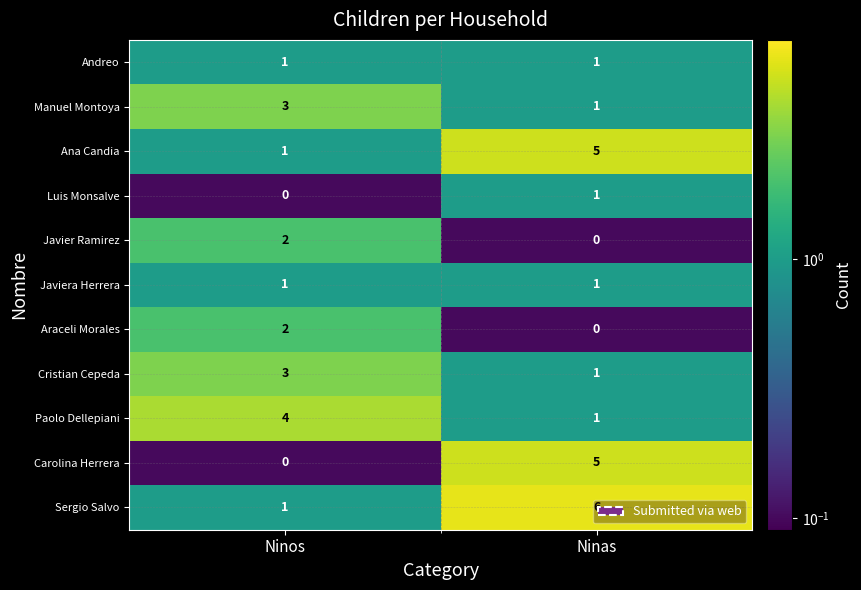

At which label does Carolina Herrera reach its minimum?

Ninos